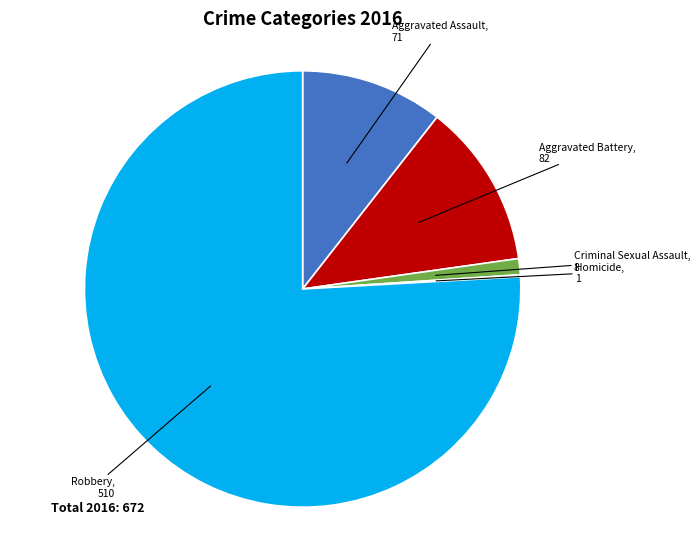

Combined, do Robbery and Criminal Sexual Assault account for over 50%?

Yes